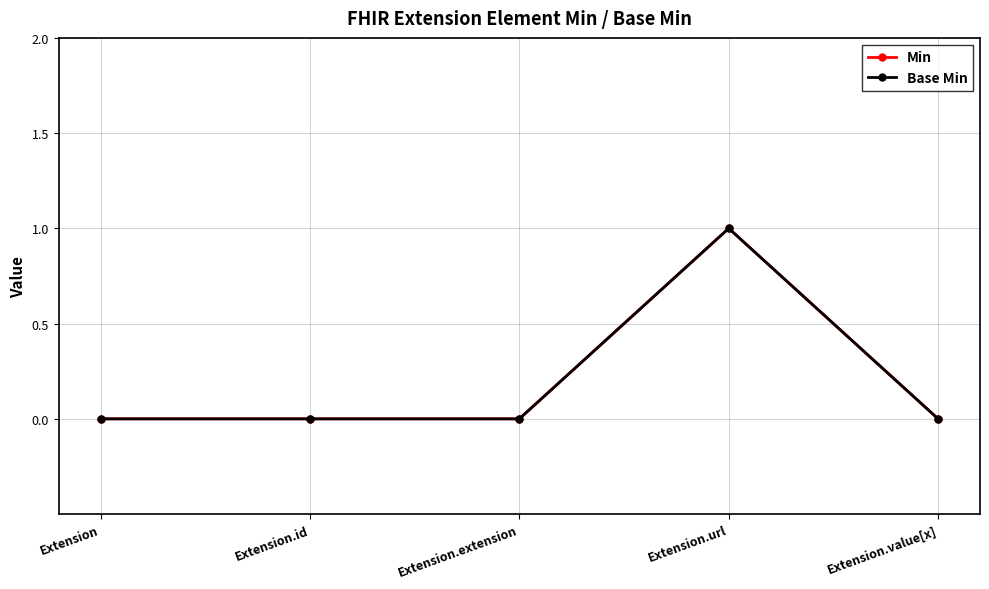

At how many categories does at least one series exceed 0?

1